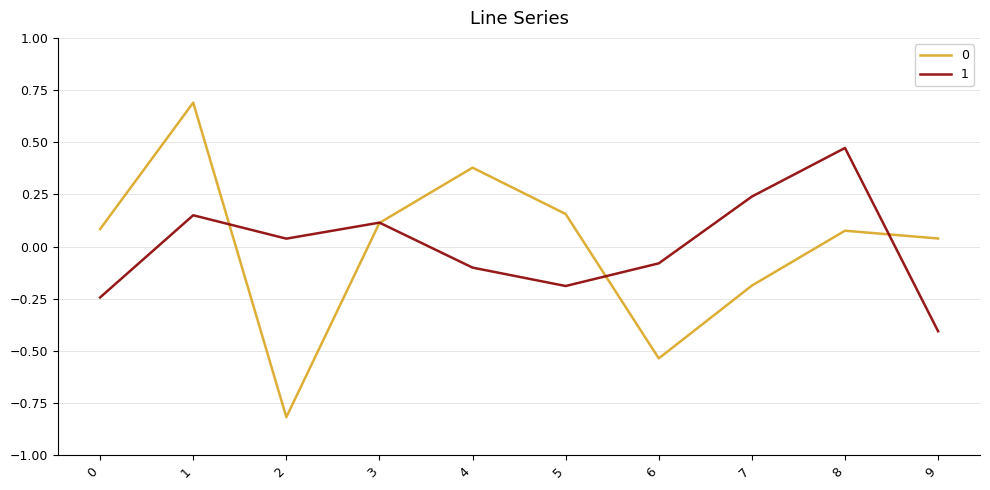

True or false: 1 has a value of 0.2 at 3.

False